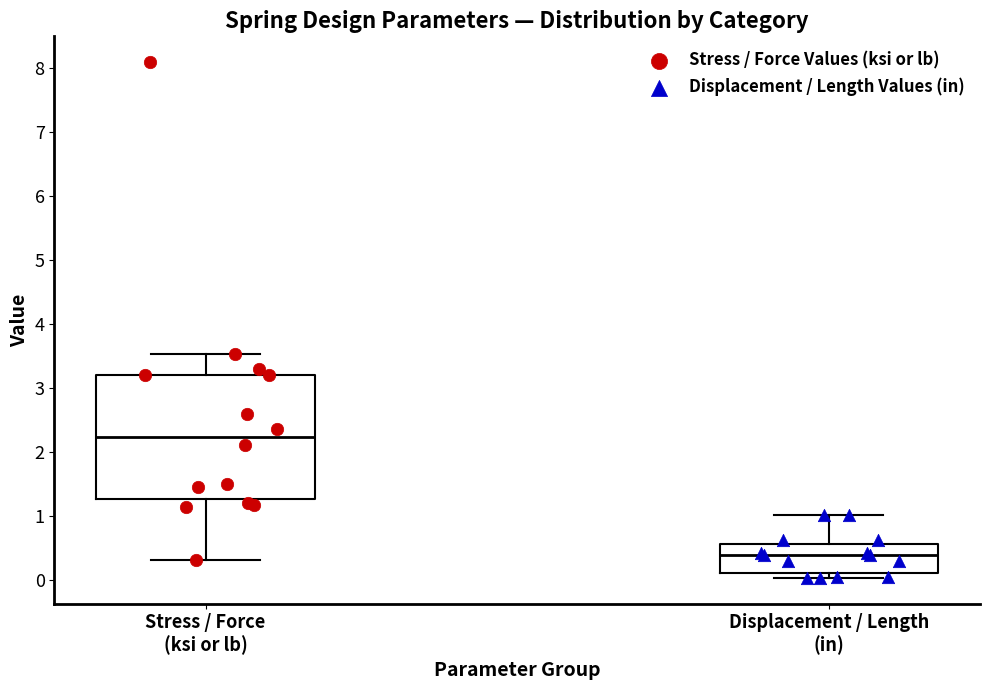

Which box is the tallest, from its lower edge to its upper edge?

Stress / Force (ksi or lb)